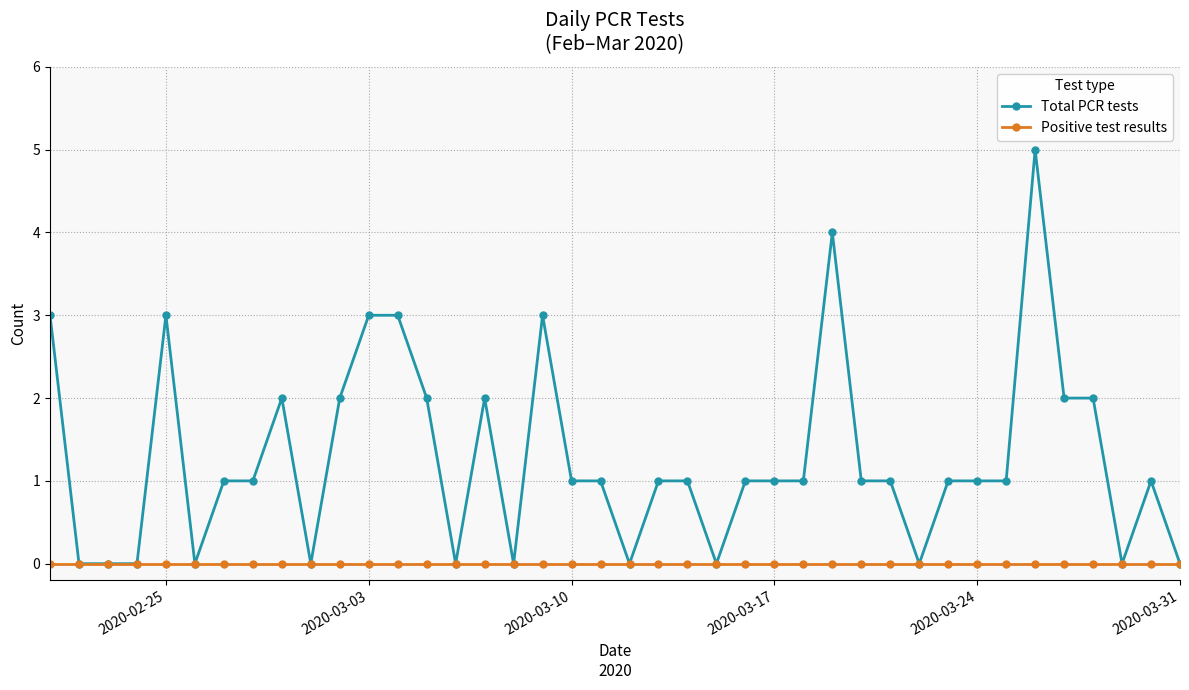

What is the value of the Total PCR tests point at the 28th from the left?

4